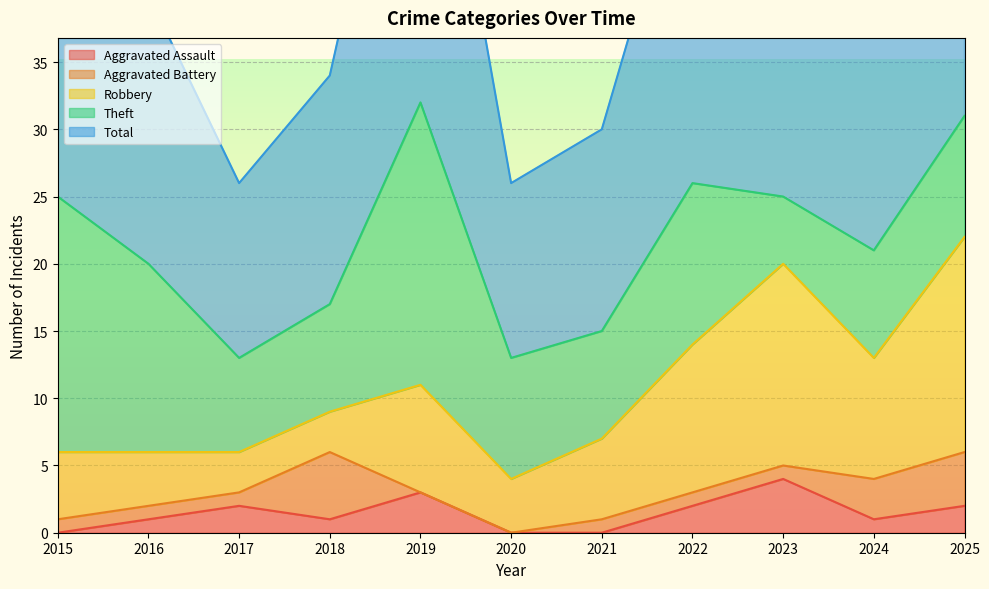

True or false: Aggravated Assault and Robbery cross at least once.

False